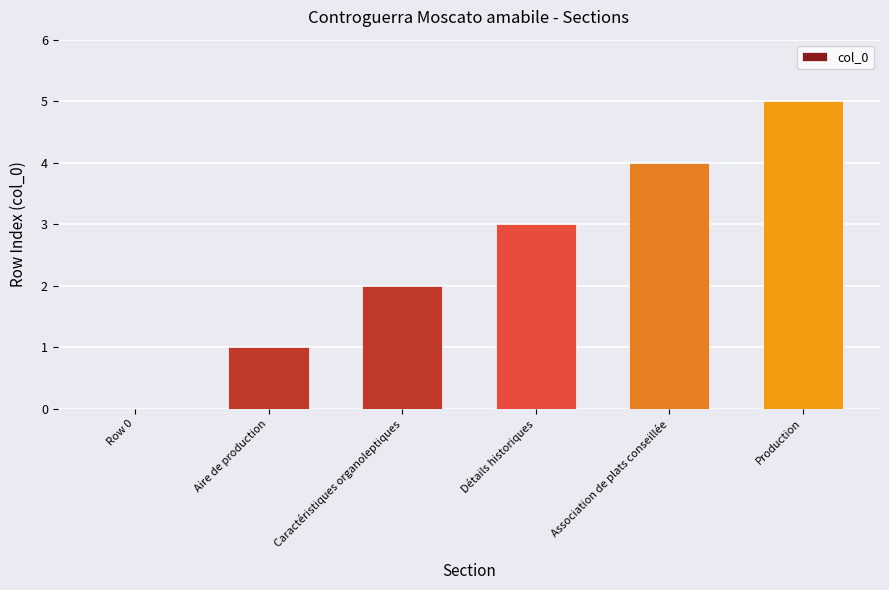

Are the bars horizontal?

No